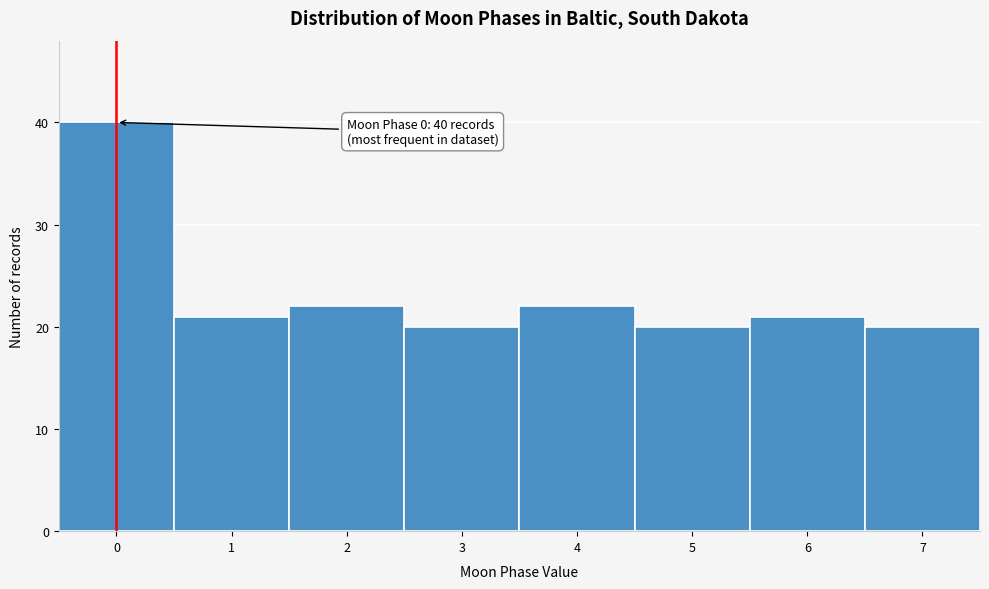

Reading left to right, extract all data points from this chart.

0=40	1=21	2=22	3=20	4=22	5=20	6=21	7=20